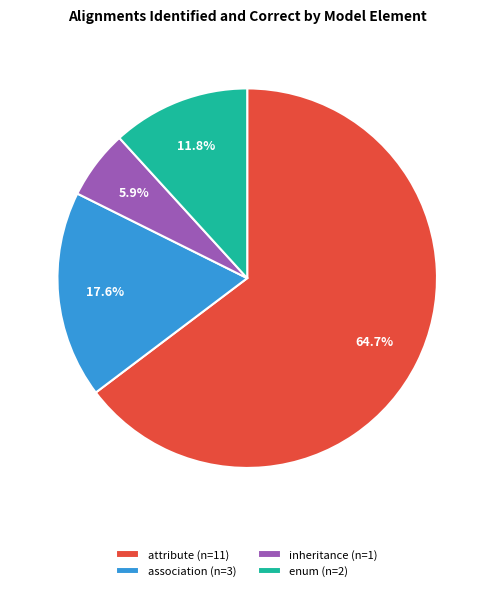

What is the largest slice in the pie chart?

attribute (n=11)